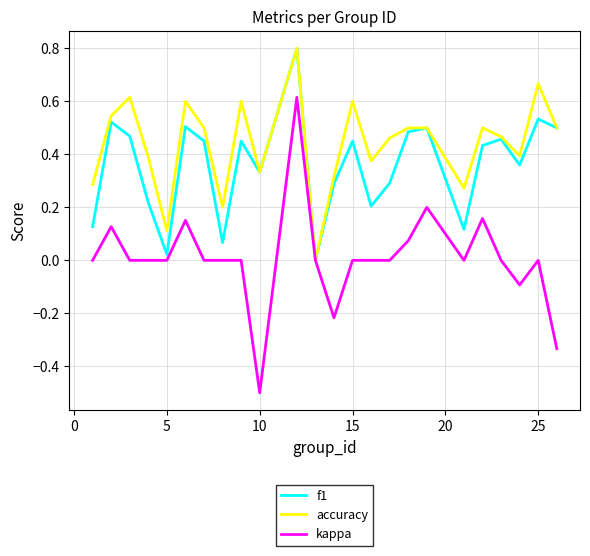

Which series has the largest total across all categories?

accuracy